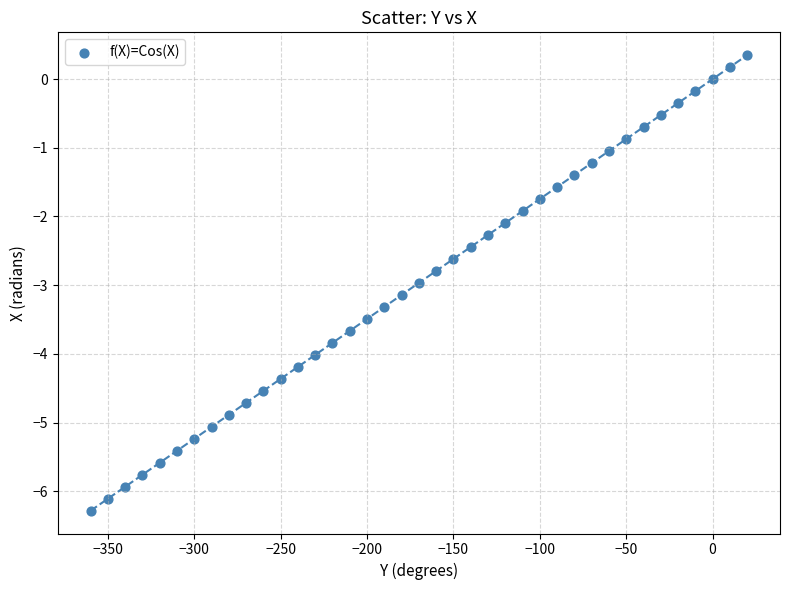

What is the range of X values (max minus min)?

380.0